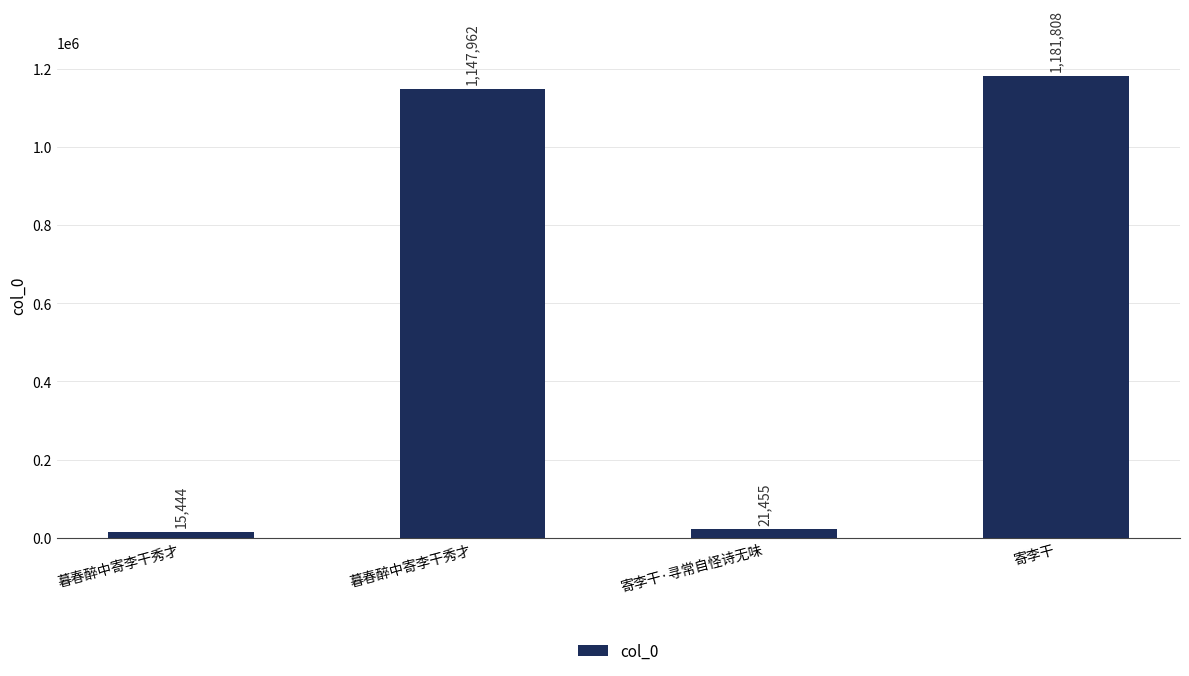

How many distinct data groups are displayed?

1